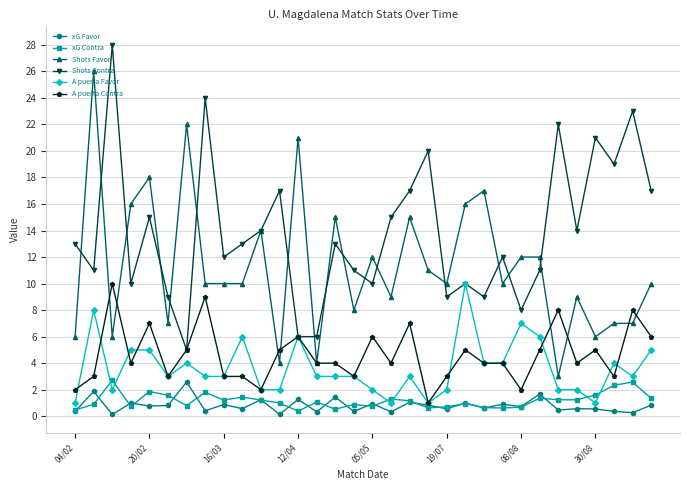

True or false: xG Contra and A puerta Favor intersect in this chart.

True